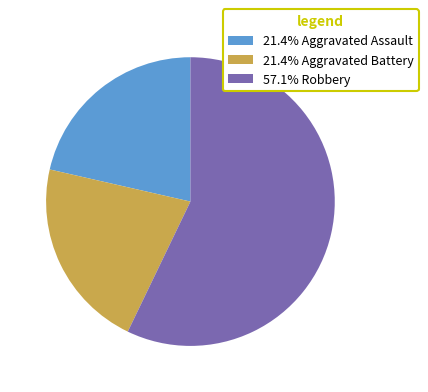

Approximately how many times larger is the value at 57.1% Robbery compared to 21.4% Aggravated Battery?

2.7